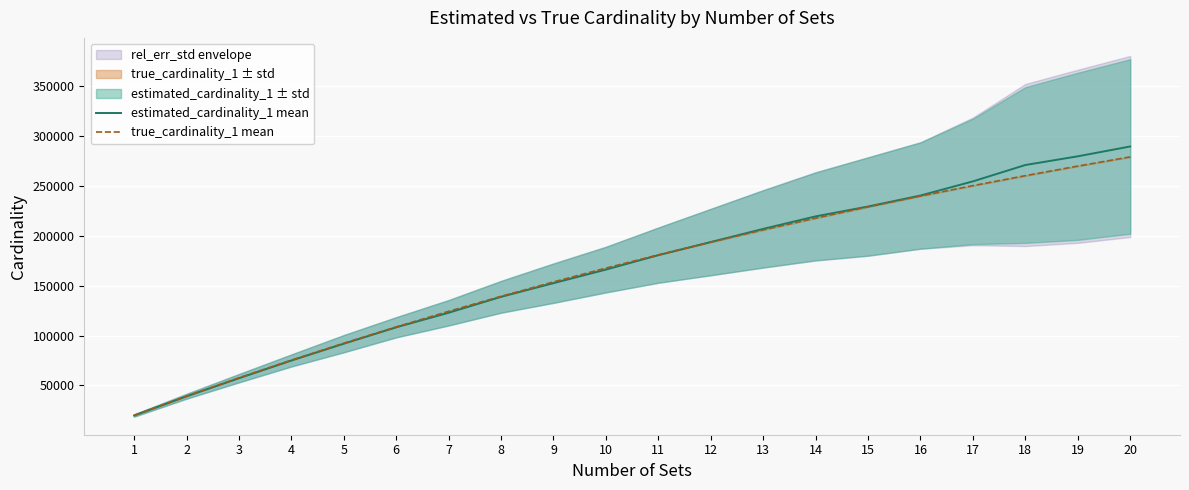

What is the minimum value shown in the chart?

19878.3